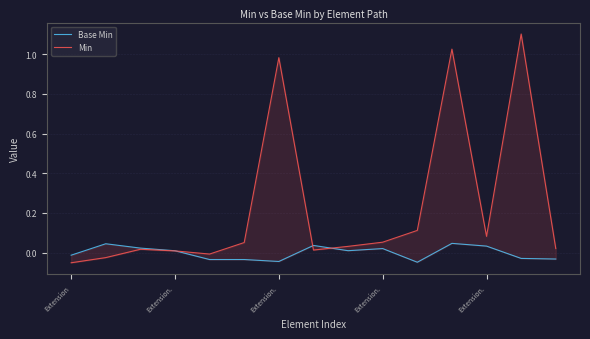

At which label is Min closest to 0?

Extension.